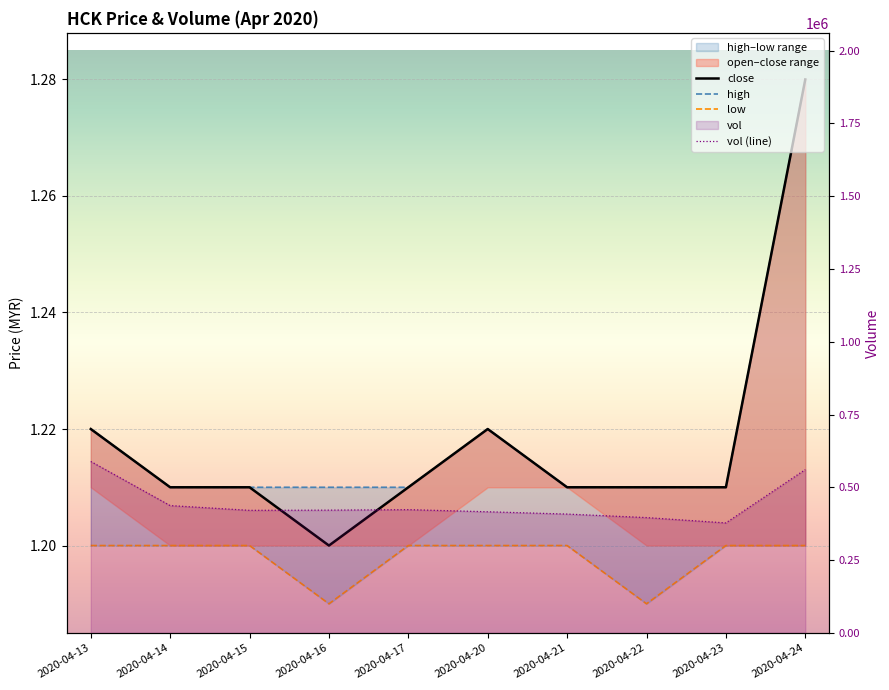

Reading left to right, transcribe all the data shown in this chart.

close: 1.2	1.2	1.2	1.2	1.2	1.2	1.2	1.2	1.2	1.3
high: 1.2	1.2	1.2	1.2	1.2	1.2	1.2	1.2	1.2	1.3
low: 1.2	1.2	1.2	1.2	1.2	1.2	1.2	1.2	1.2	1.2
vol (line): 588800.0	437300.0	421000.0	421700.0	423400.0	416100.0	408200.0	396100.0	377800.0	561000.0